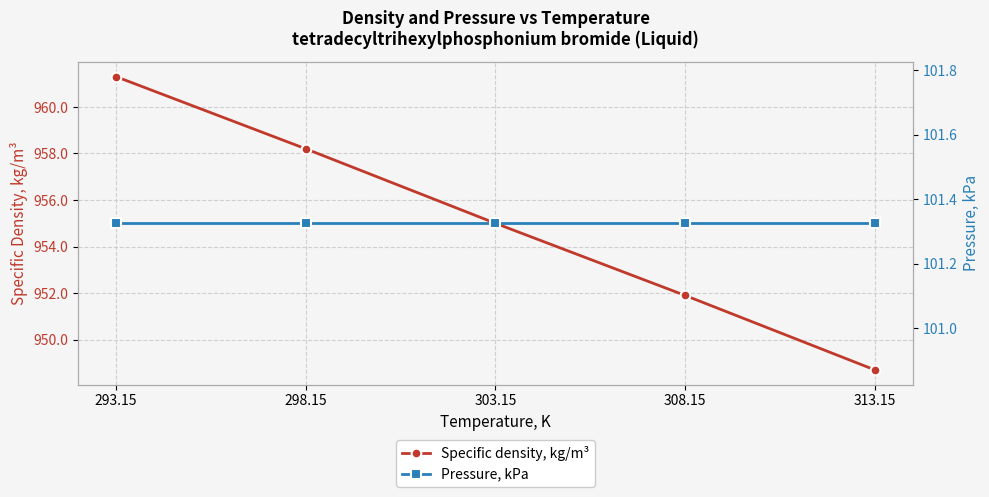

True or false: Specific density, kg/m³ and Pressure, kPa cross at least once.

False